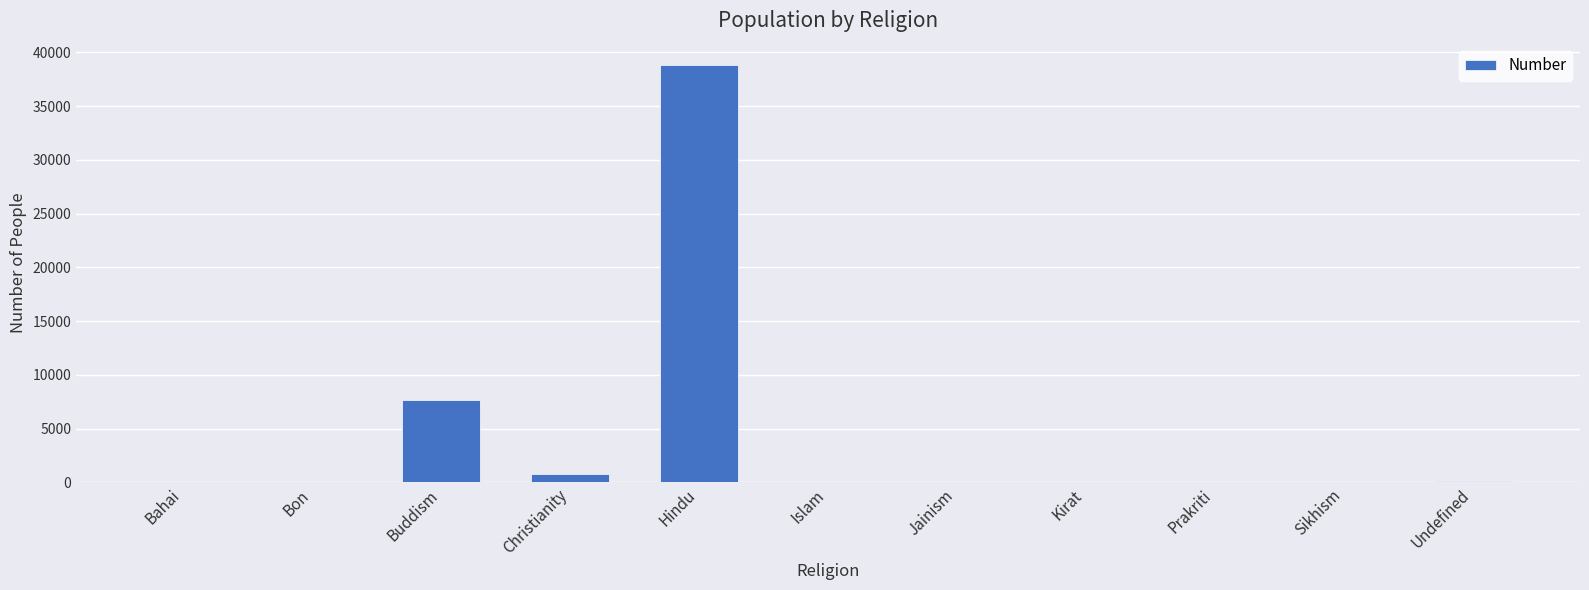

The value at Hindu is 63003. True or false?

False